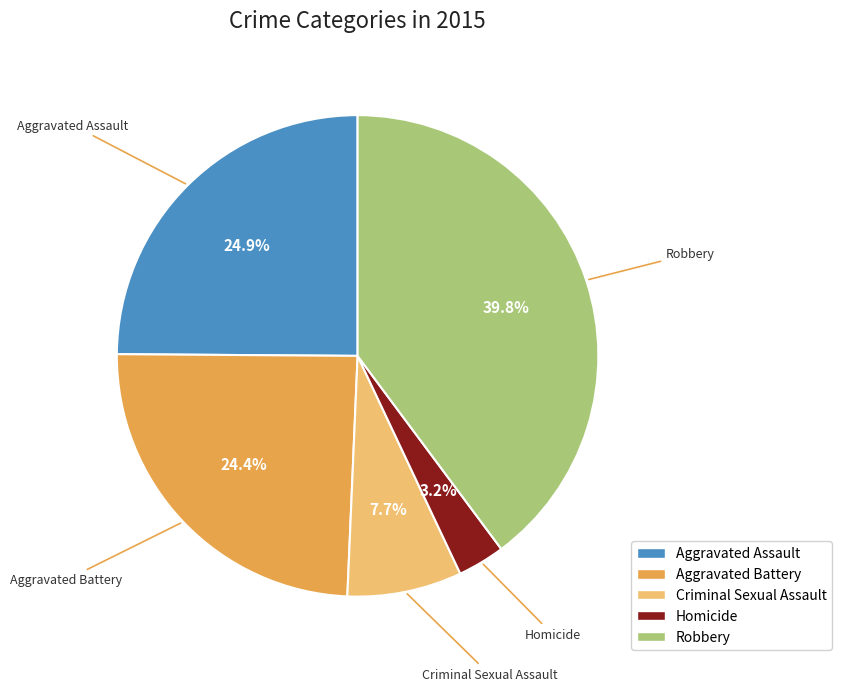

What is the largest slice in the pie chart?

Robbery